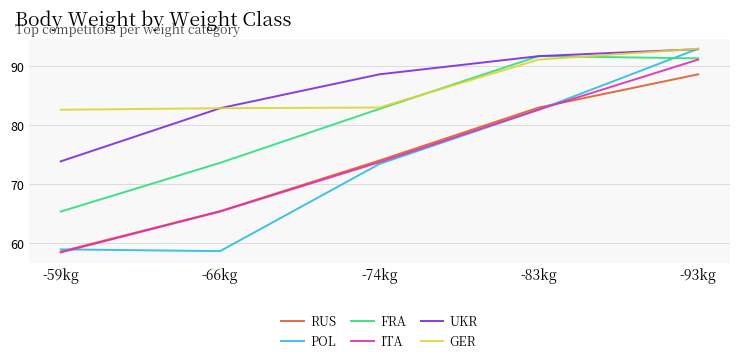

At which label is POL closest to 75?

-74kg